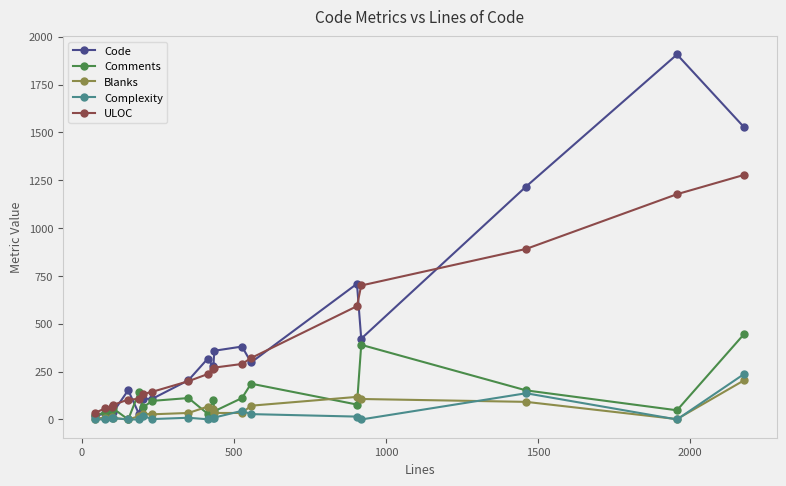

At how many categories does at least one series exceed 647?

5